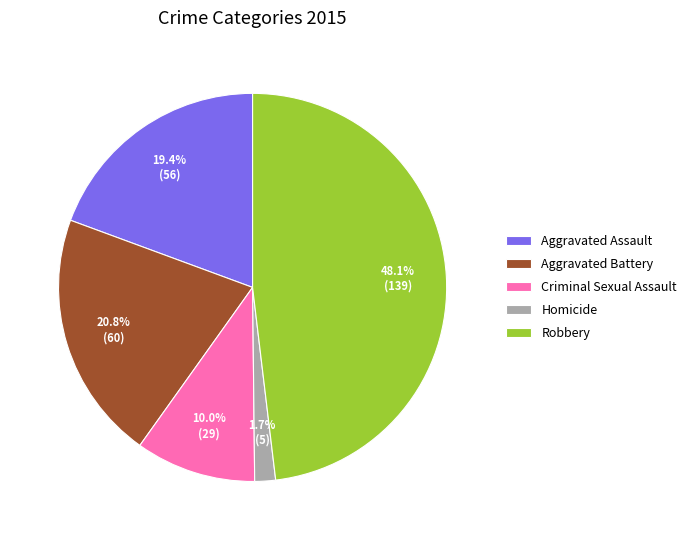

How many slices are in this pie chart?

5